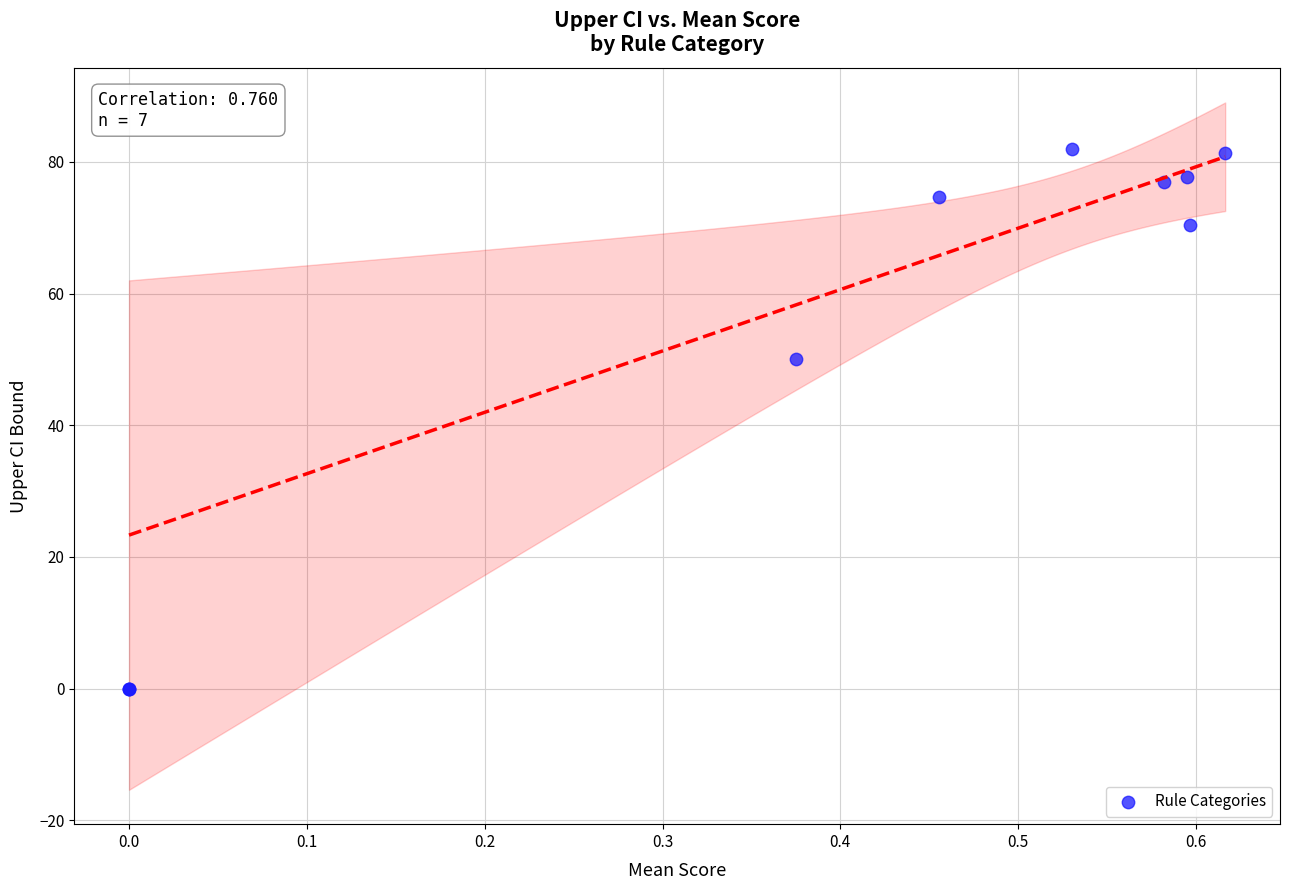

What Y value in the scatter plot is closest to 40?

50.0